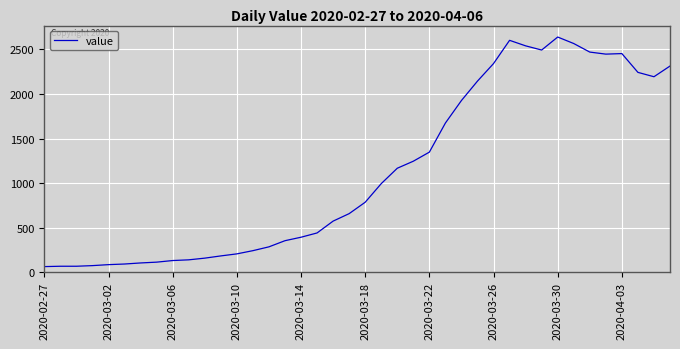

What is the difference between the maximum and minimum values?

2579